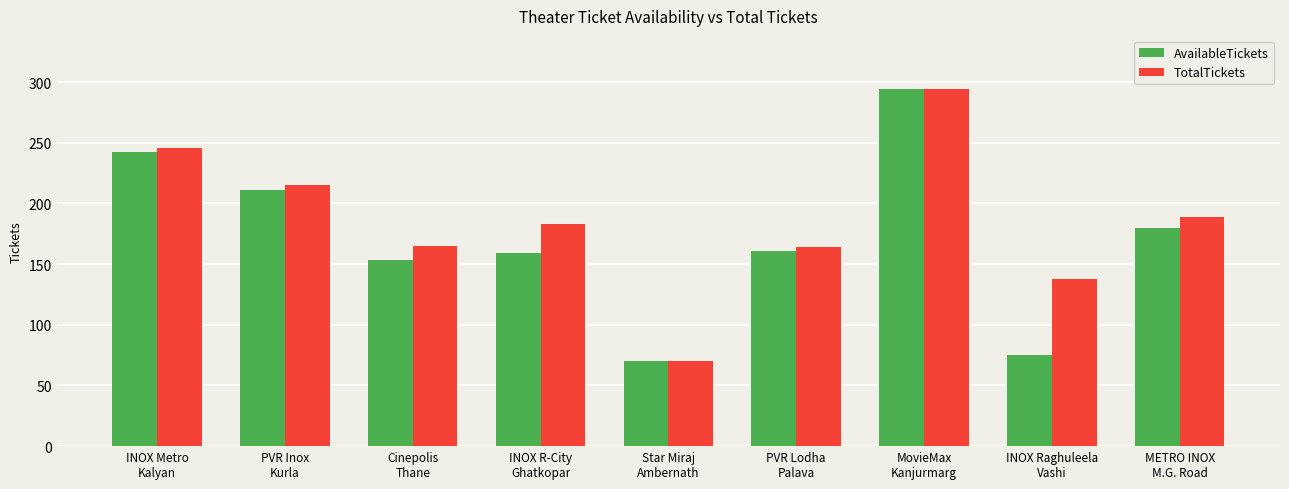

What is the difference between the maximum and minimum values in the AvailableTickets series?

224